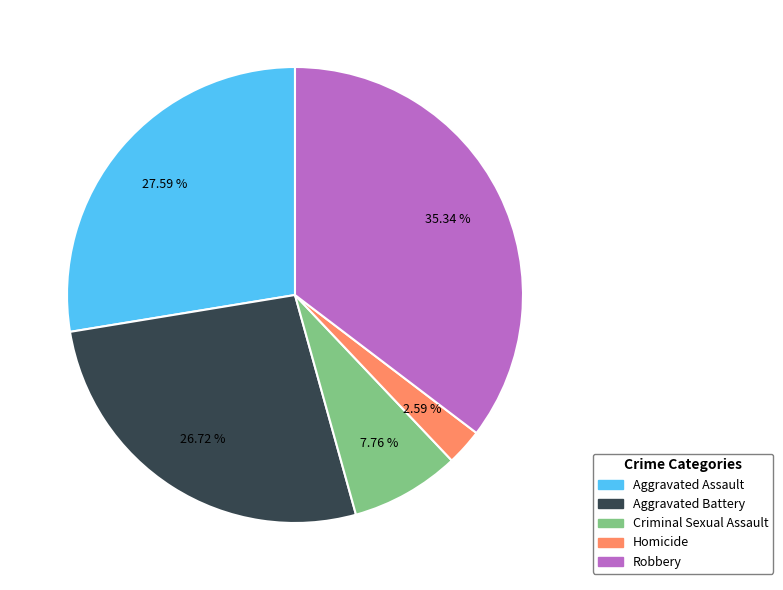

Combined, do Robbery and Homicide account for over 50%?

No